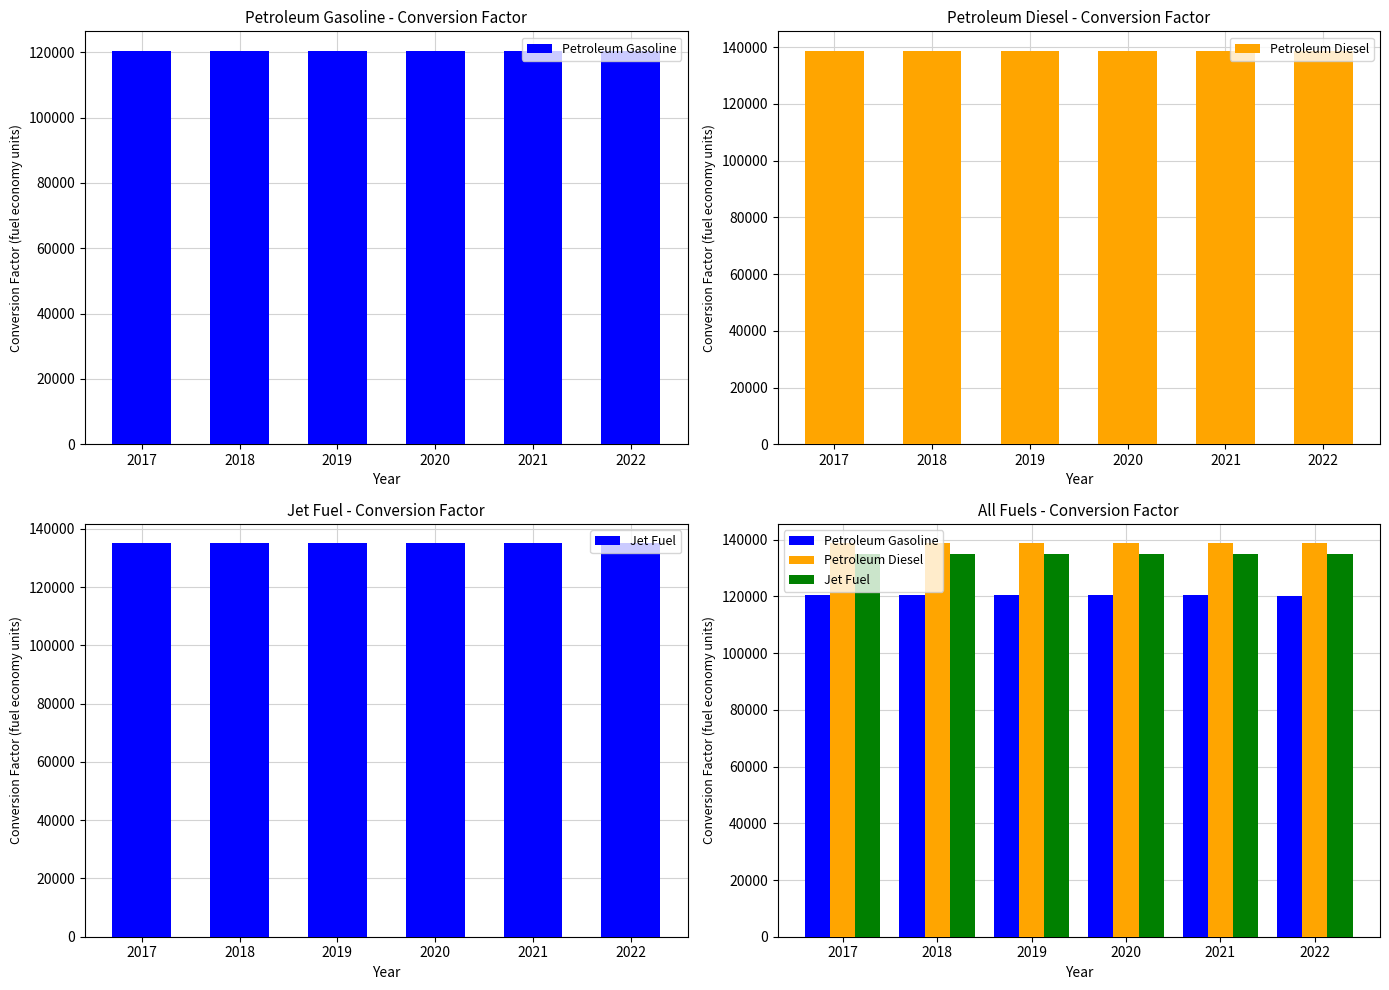

How many data points in Petroleum Gasoline are above 120379?

3